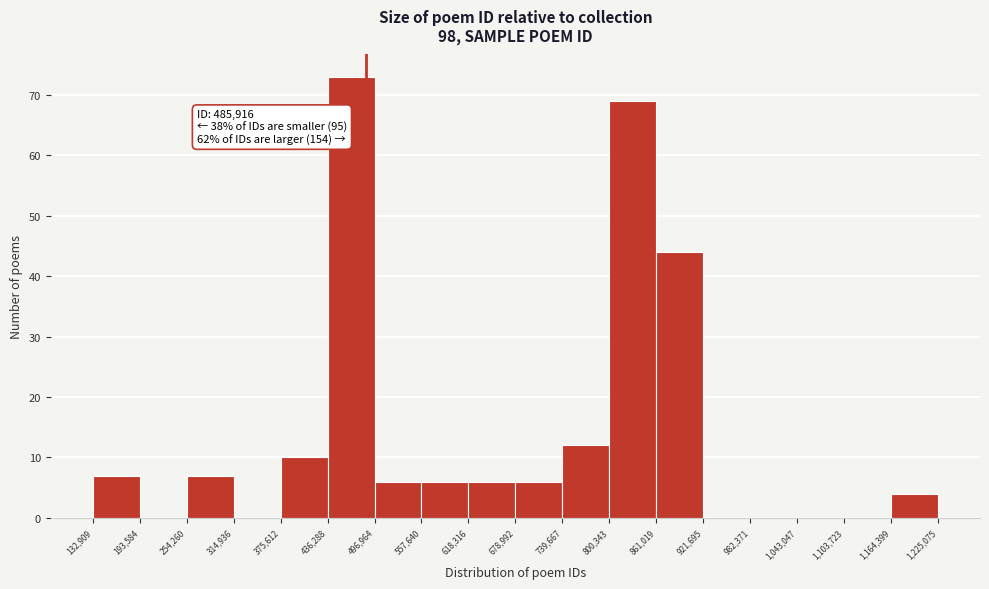

Over which range of the x-axis is the bar tallest?

436,288 to 496,964